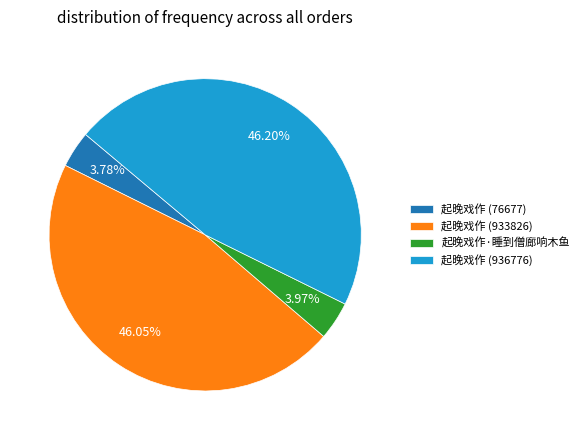

Is 起晚戏作 (936776) the majority of the pie?

No